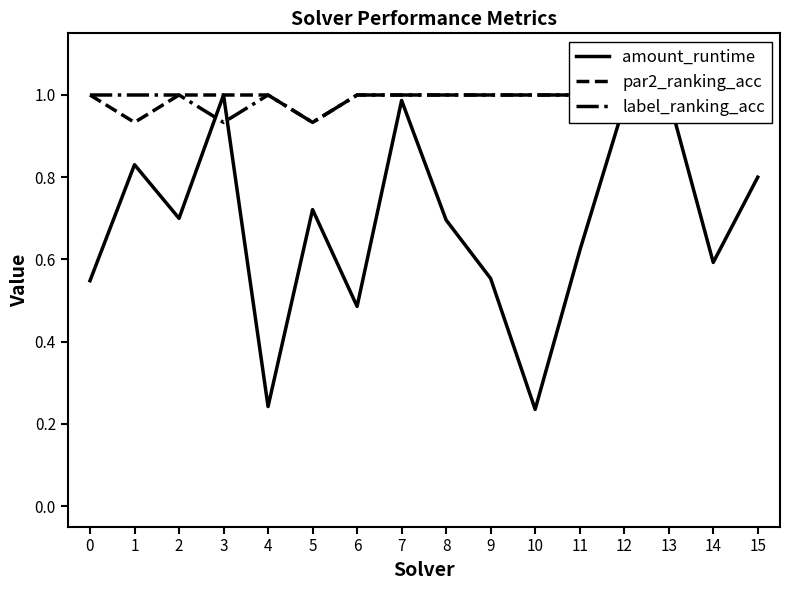

Which label corresponds to the largest value in the chart?

3